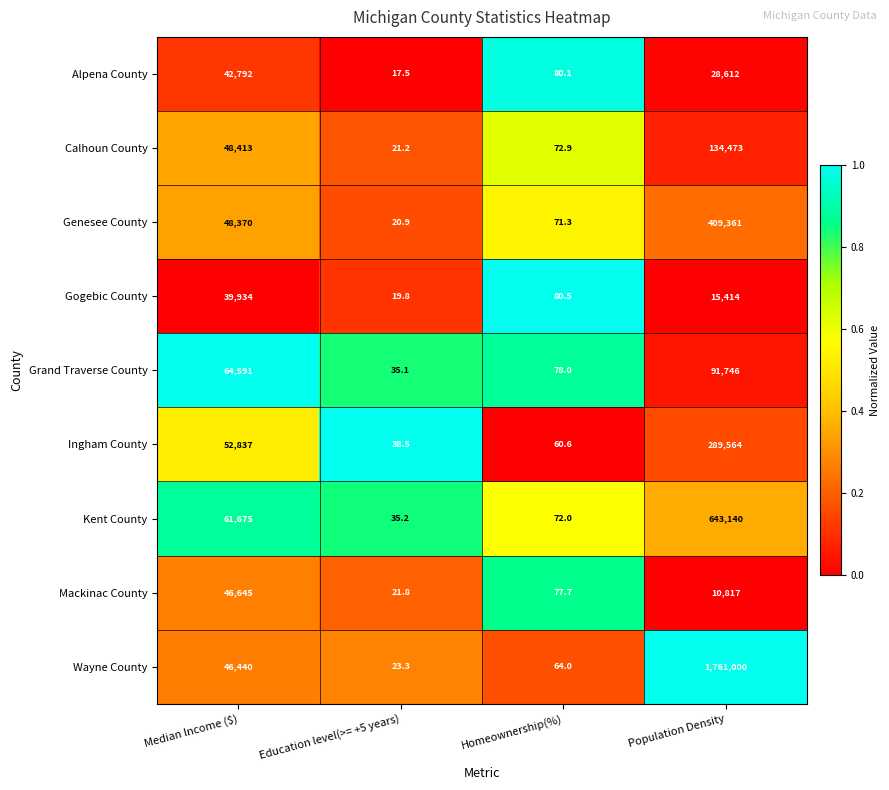

What is the difference between the Ingham County values at Homeownership(%) and Population Density?

289503.4